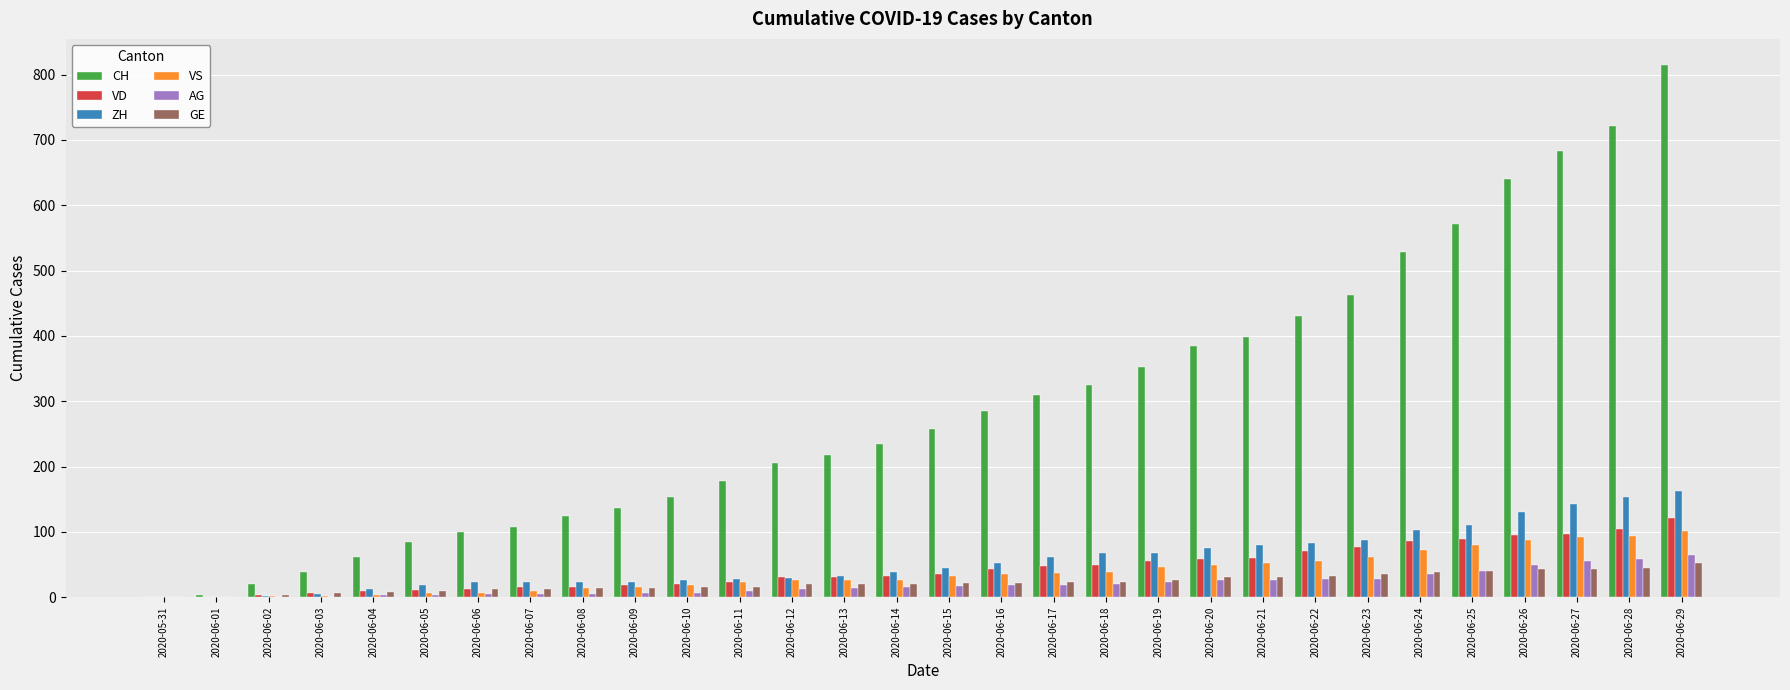

Which series has the largest total across all categories?

CH